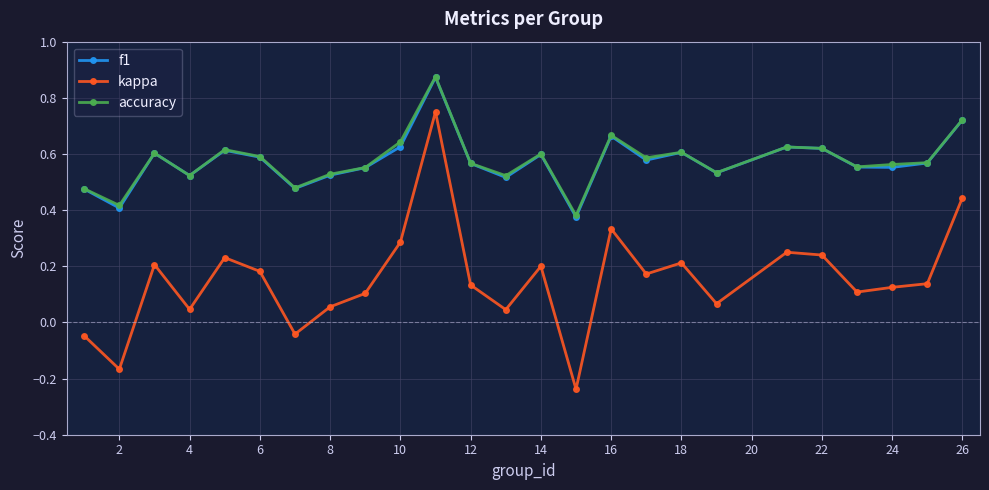

At how many categories does at least one series exceed 0?

25